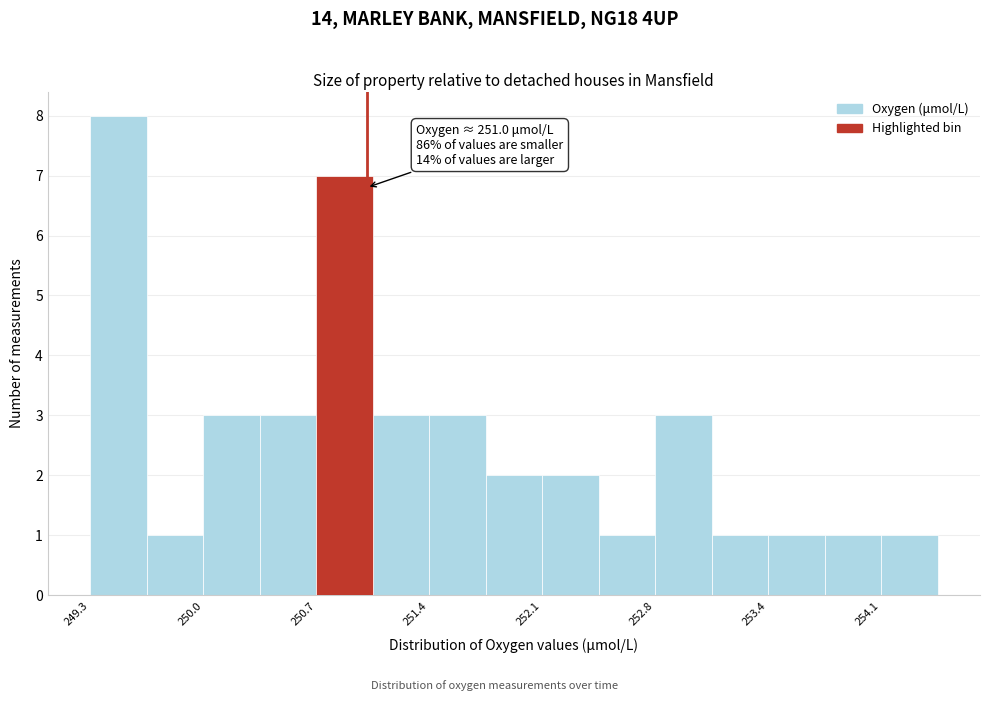

Read against the x-axis, roughly where is the centre of the tallest bar?

249.5